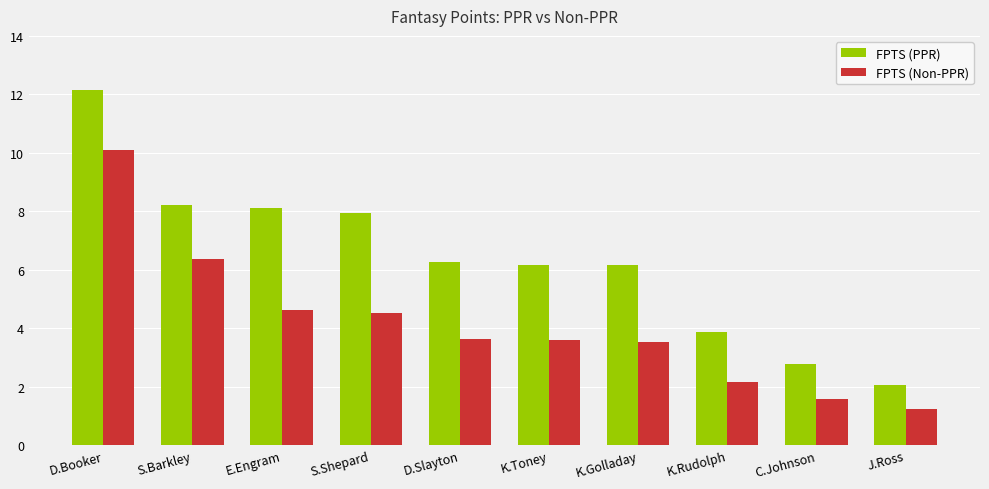

Reading left to right, list all the values displayed in this chart.

FPTS (PPR): 12.1	8.2	8.1	7.9	6.3	6.2	6.2	3.9	2.8	2.1
FPTS (Non-PPR): 10.1	6.4	4.6	4.5	3.6	3.6	3.5	2.2	1.6	1.2